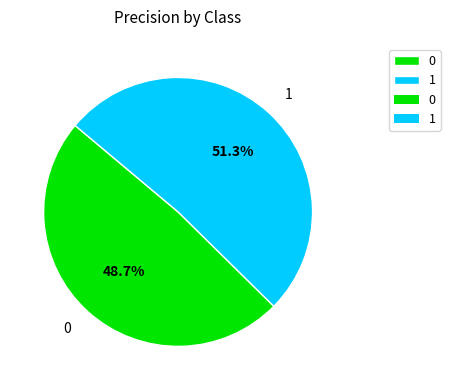

To the nearest percent, what portion does 0 represent?

49%